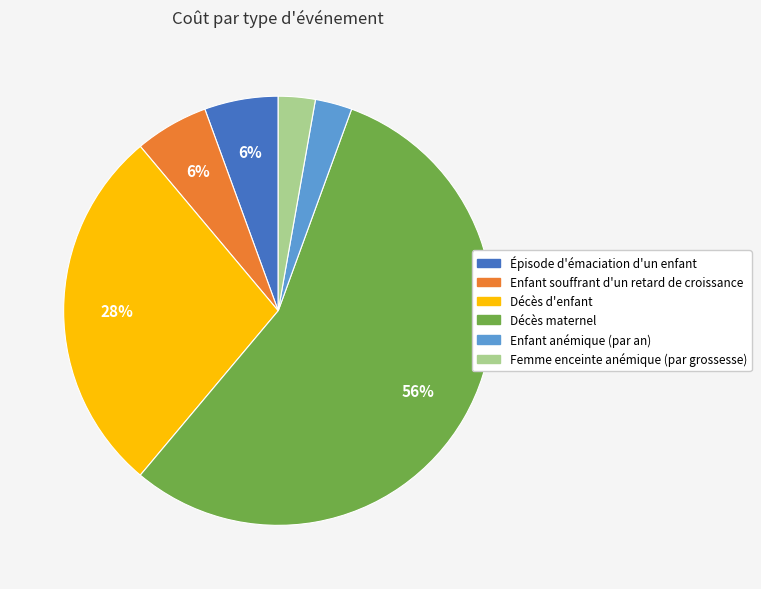

How many slices are in this pie chart?

6